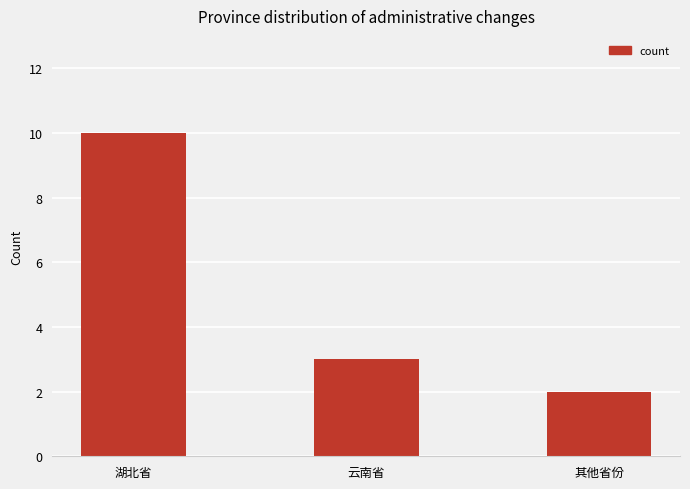

How many distinct data groups are displayed?

1